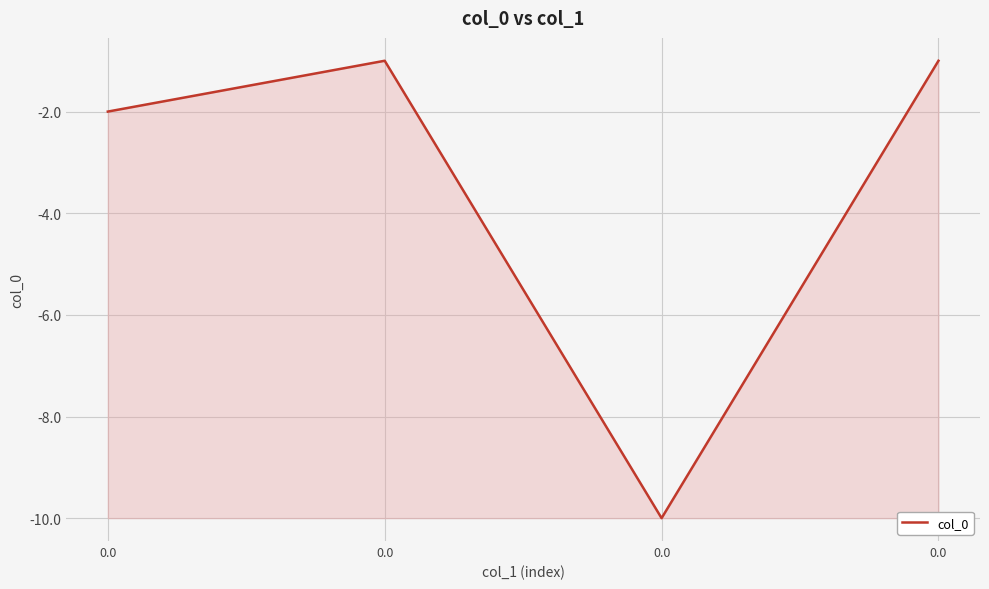

Reading left to right, list all the values displayed in this chart.

0.0=-2	0.0=-1	0.0=-10	0.0=-1